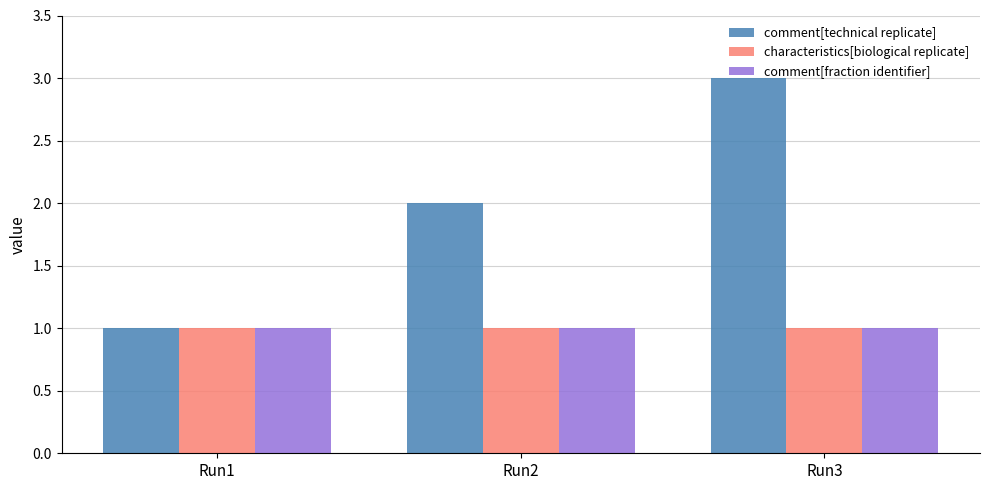

How many bars are there in total?

9